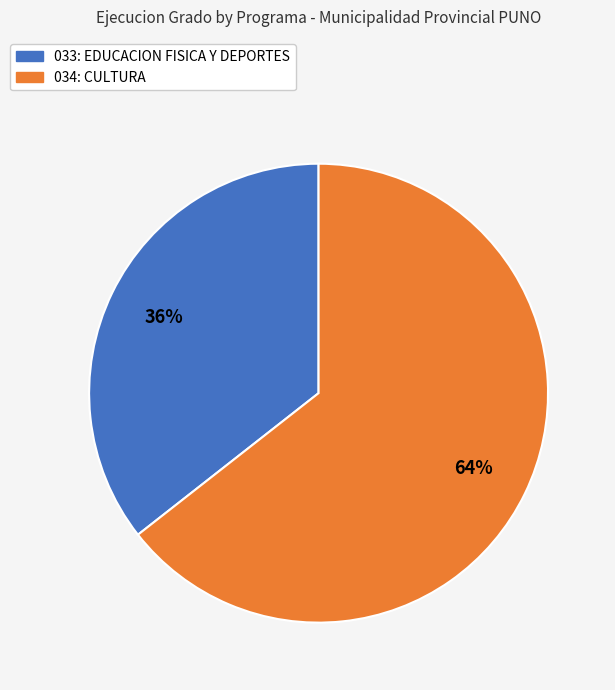

To the nearest percent, what is the average slice percentage?

50%